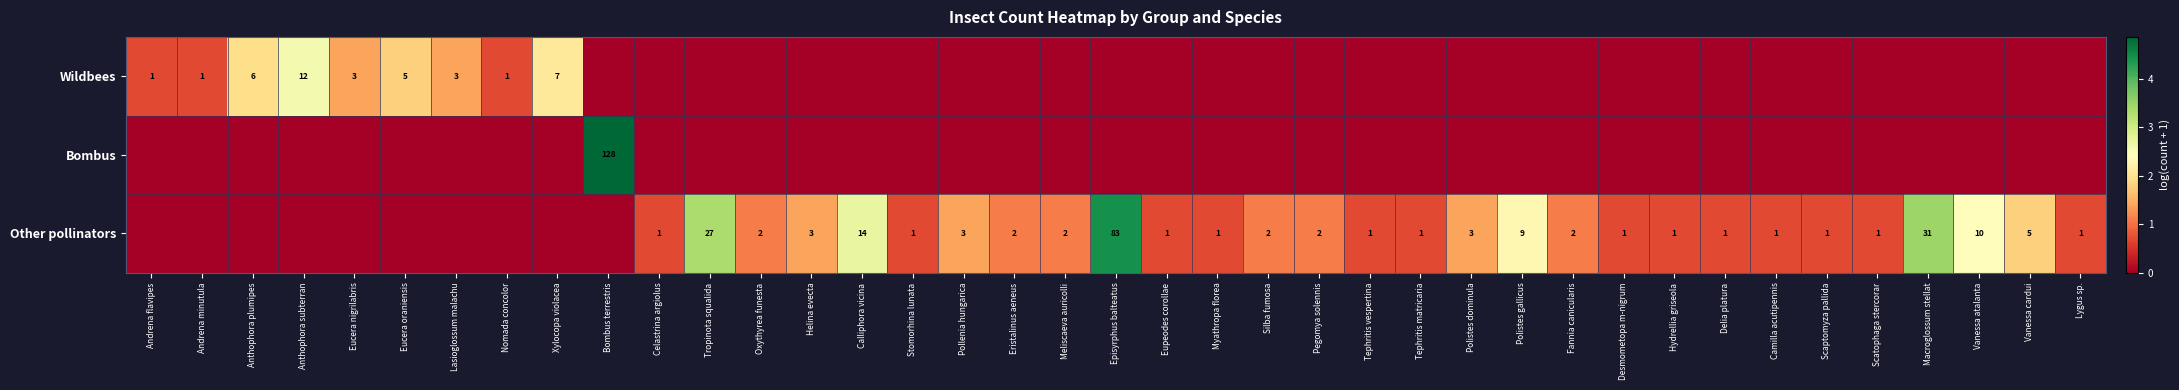

True or false: Other pollinators has a value of 10 at Vanessa atalanta.

True